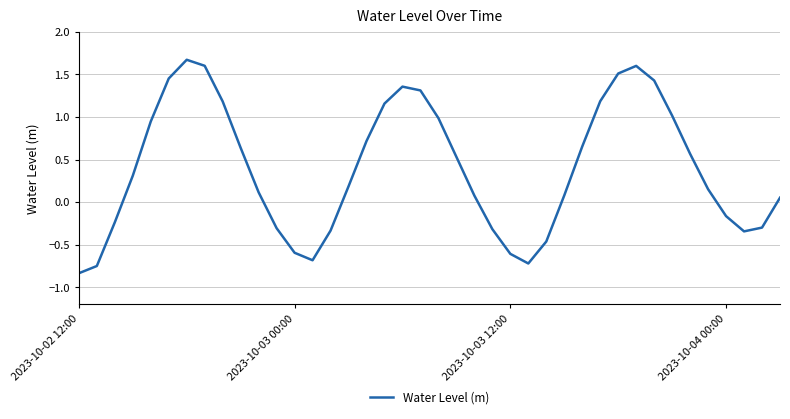

Is this an area chart (filled region under the line)?

No